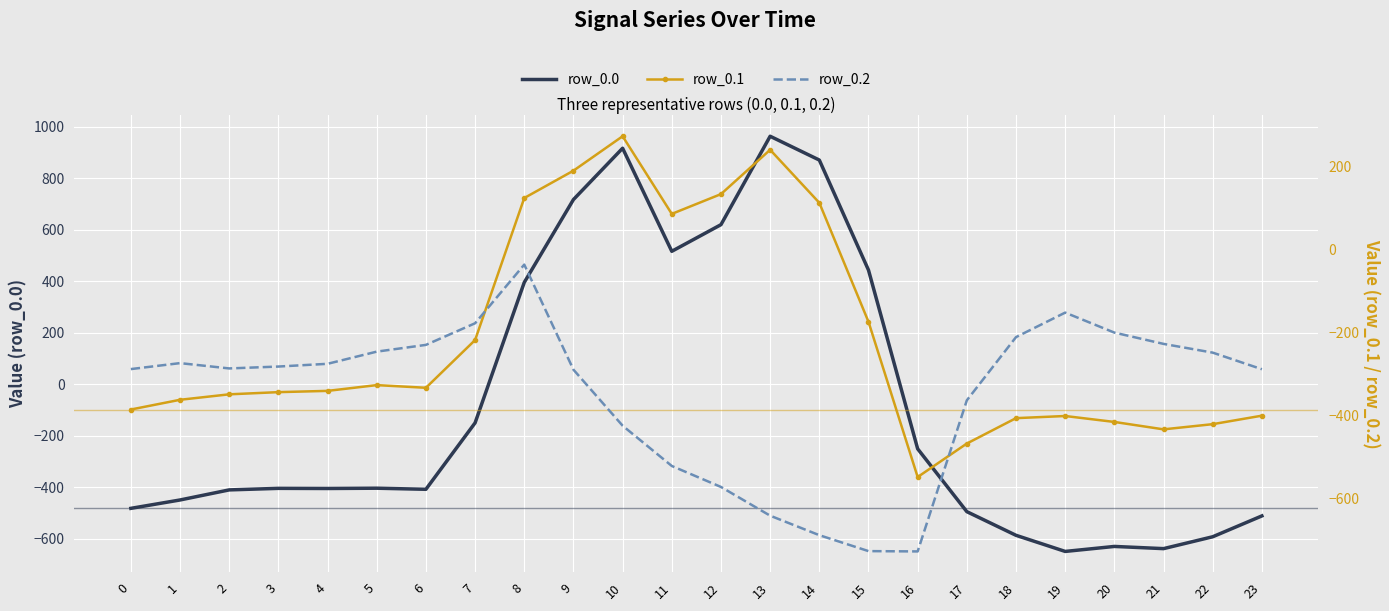

What is the approximate value of row_0.0 at 15?

443.0